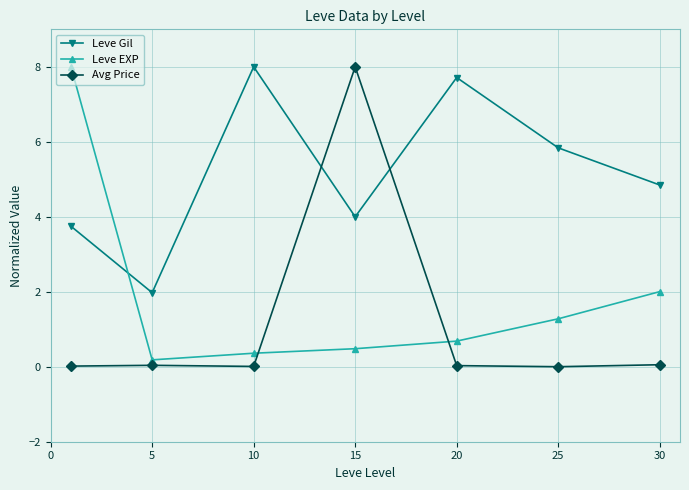

Rank the series by their average value, from lowest to highest.

Avg Price, Leve EXP, Leve Gil